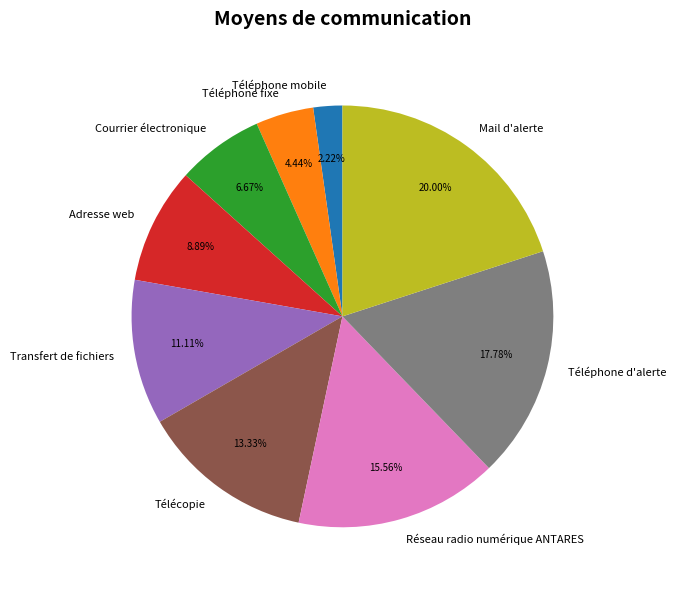

Which has a higher value, Téléphone fixe or Téléphone d'alerte?

Téléphone d'alerte